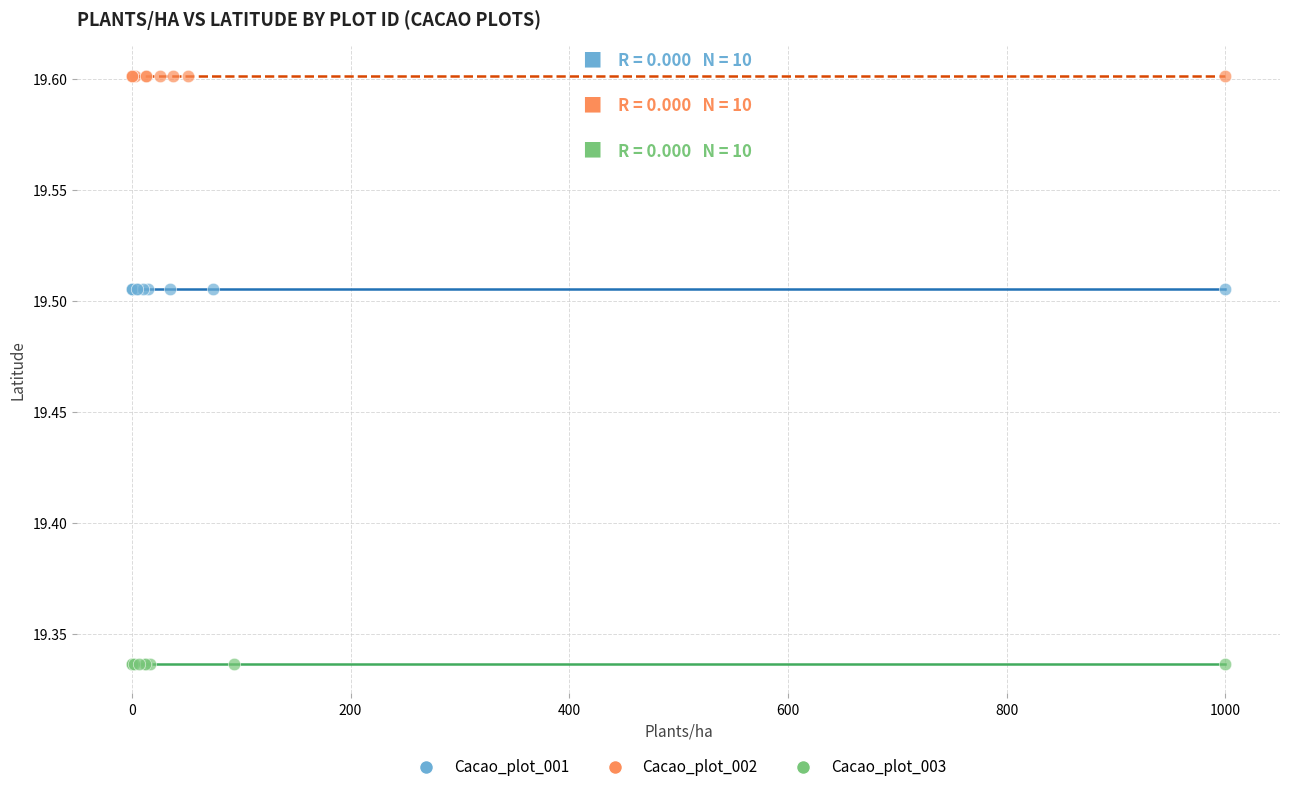

Which series contains the highest Y value?

Cacao_plot_002